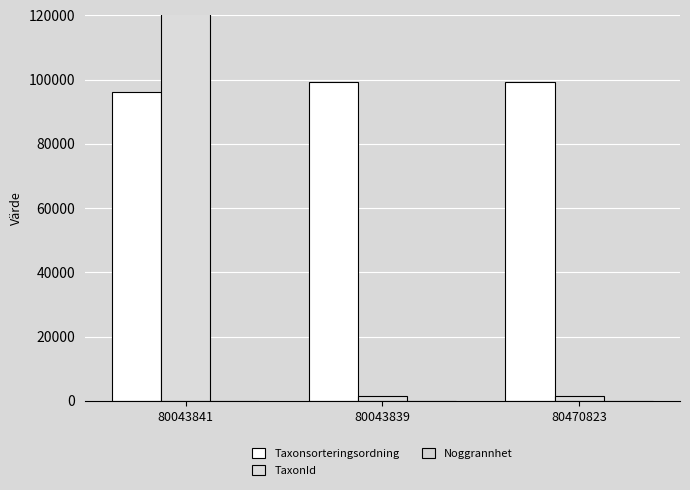

Which category has the lowest value across all series?

80043841